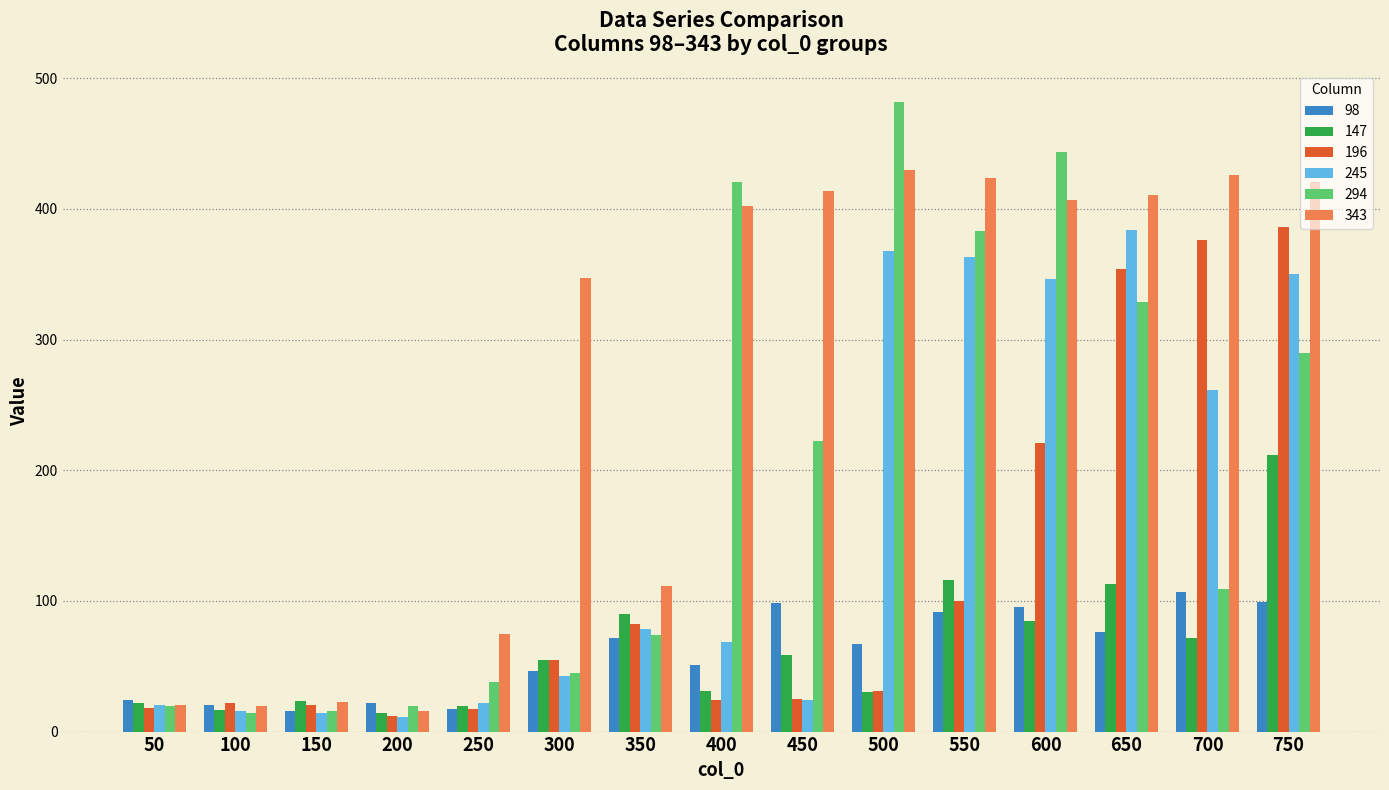

What is the sum of the 294 values at 550 and 750?

672.7